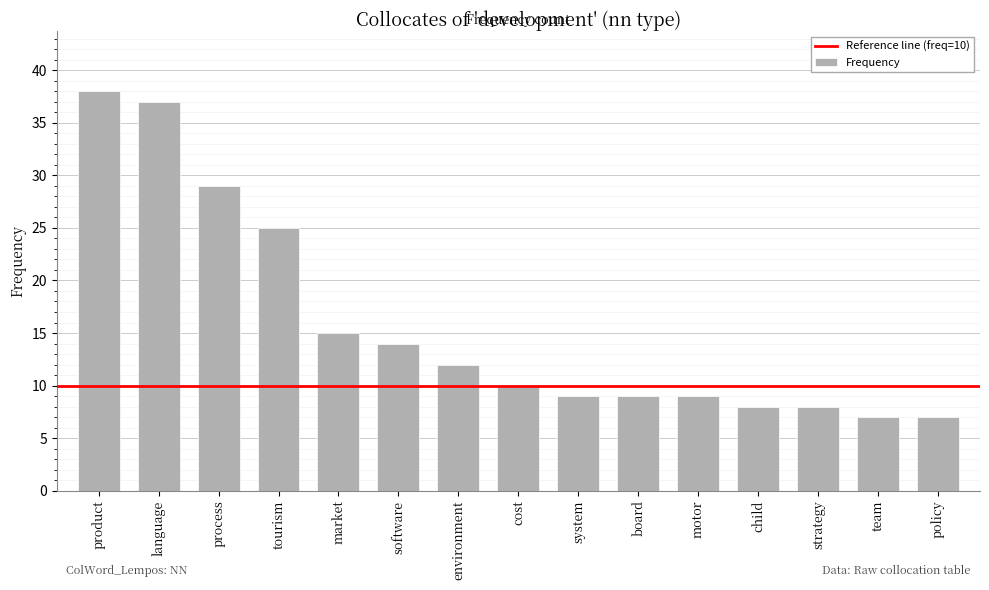

What is the label of the 10th bar from the right?

software